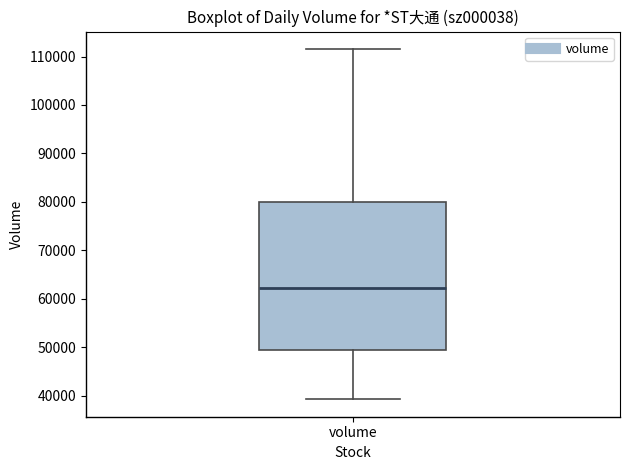

Where does the upper whisker of the box for volume end on the y-axis? The values are not printed on the chart, so give them approximately, as read against the axis.

112000